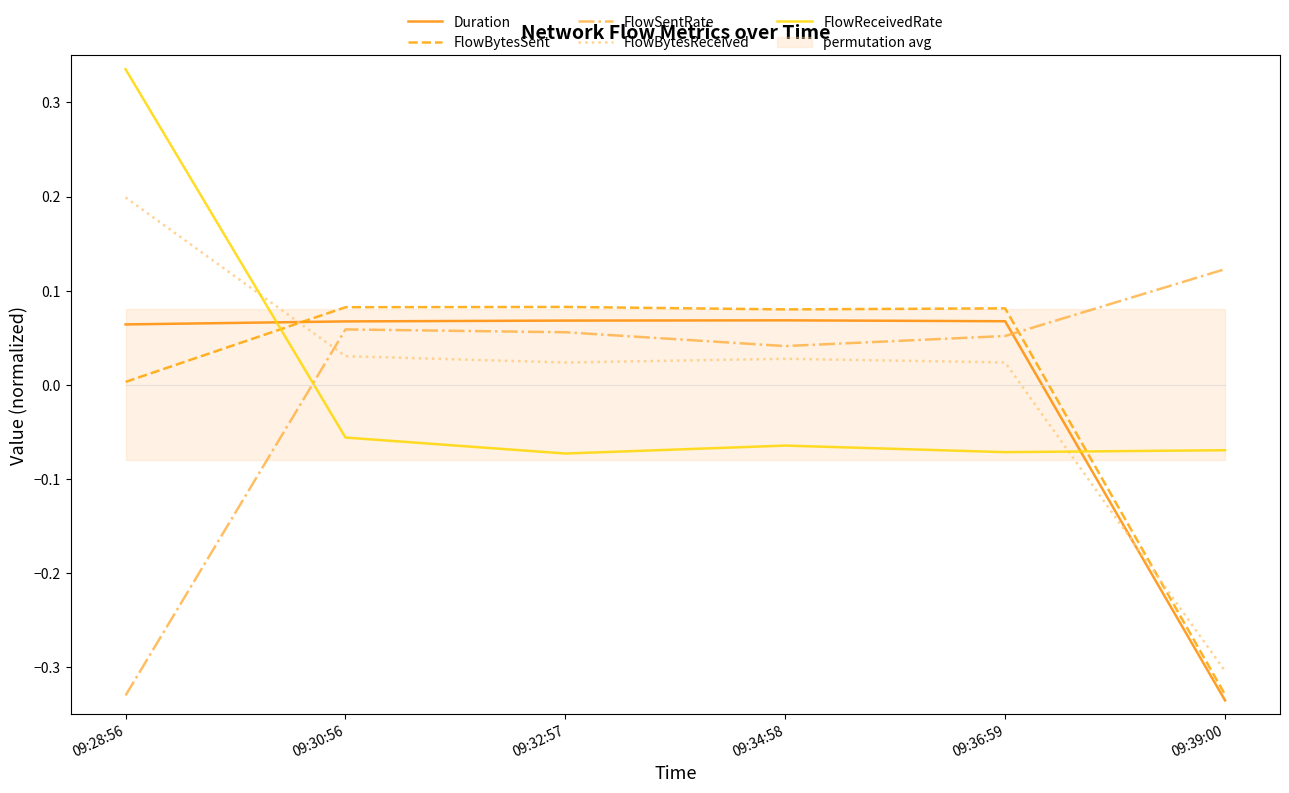

Which has a higher value, 09:32:57 or 09:28:56?

09:32:57